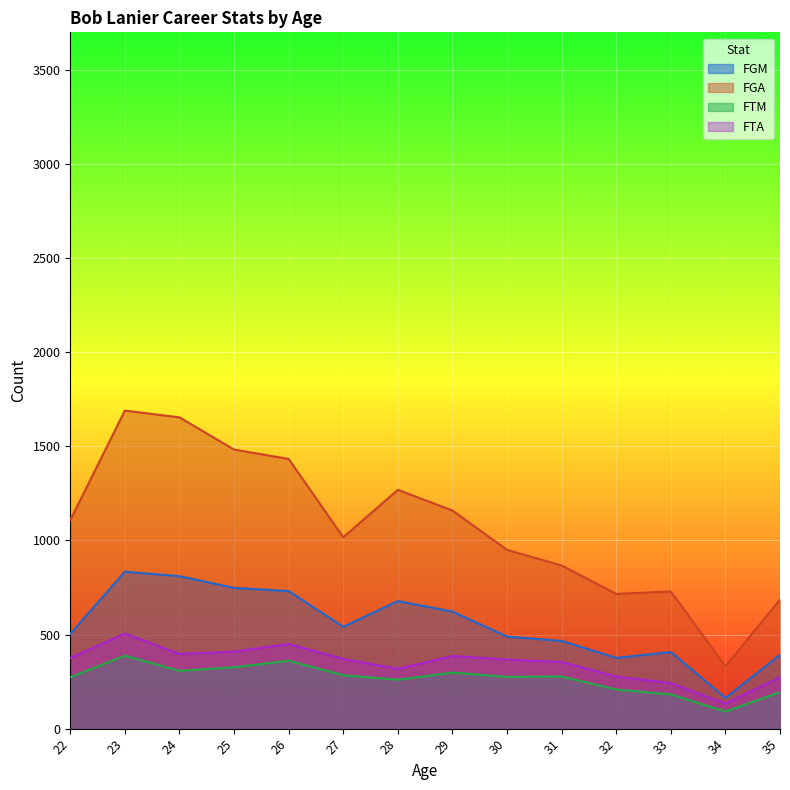

True or false: FGA and FTA intersect in this chart.

False